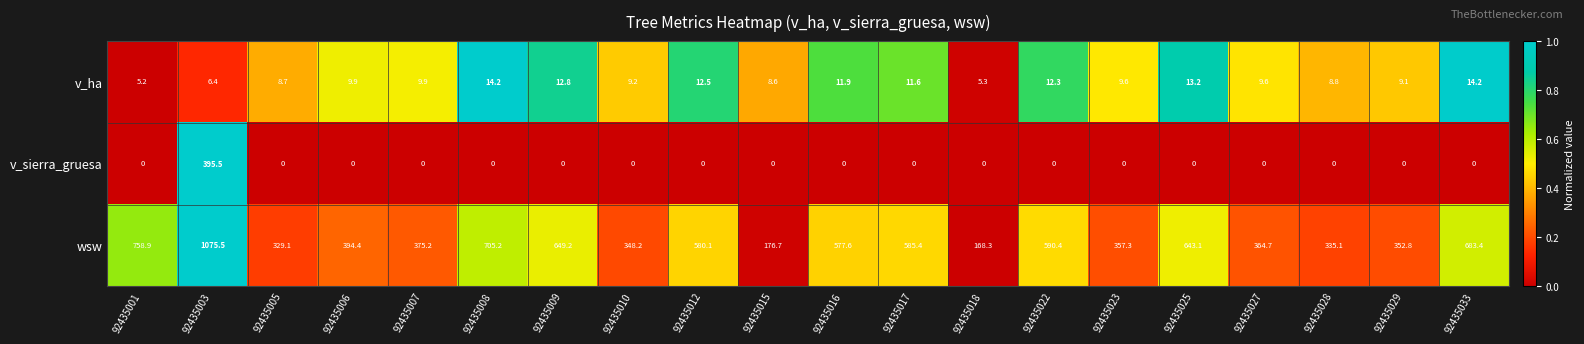

The value of v_ha at 92435006 is 9.9. True or false?

True